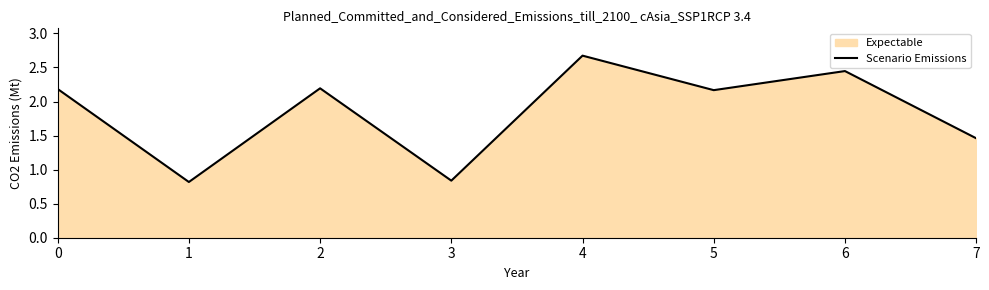

Rank the categories by value from highest to lowest.

4, 6, 2, 0, 5, 7, 3, 1